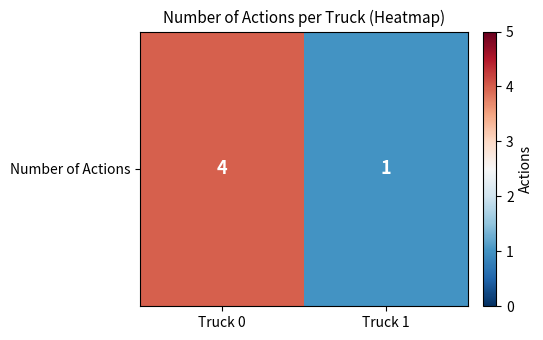

How many data points are less than 4?

1